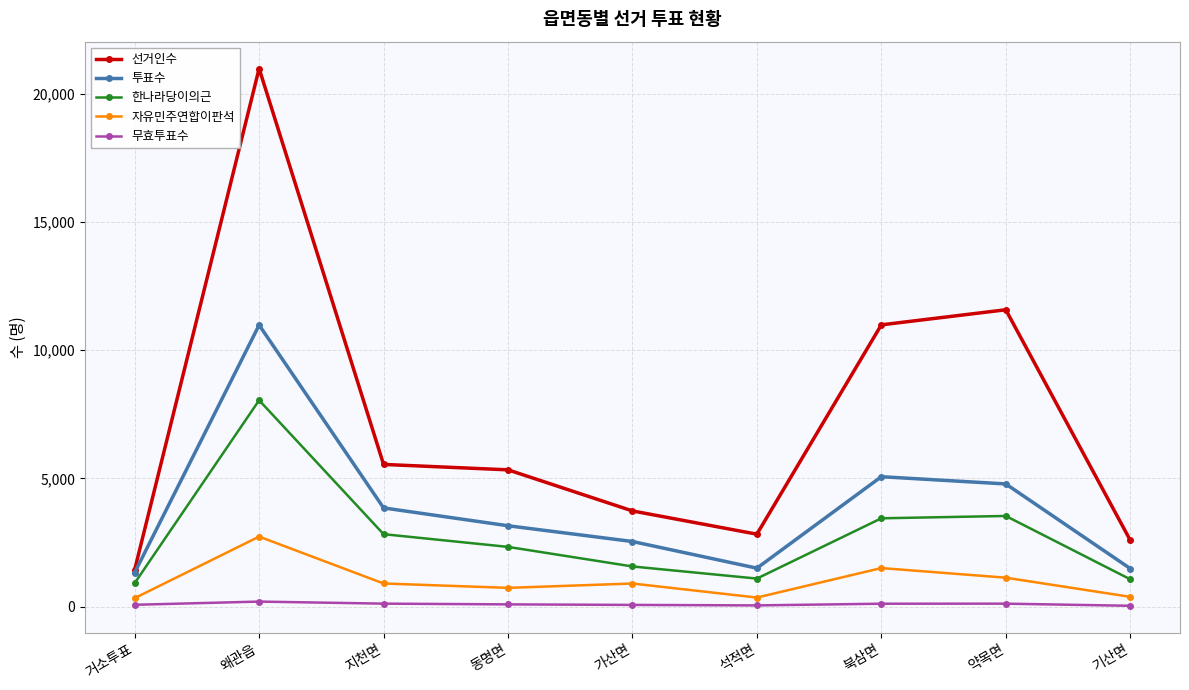

At which label is 자유민주연합이판석 closest to 1533?

북삼면